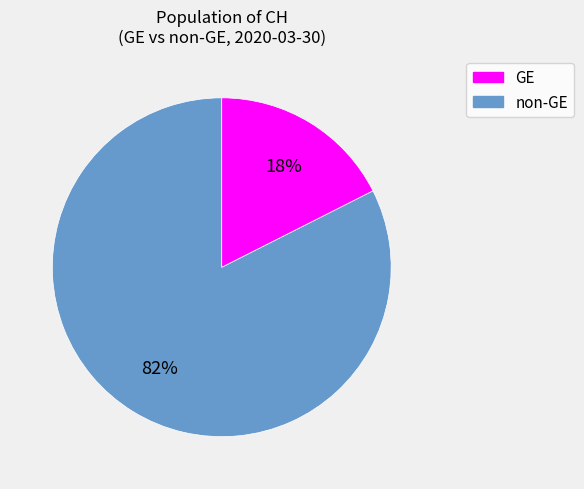

Does GE account for over 50% of the chart?

Yes